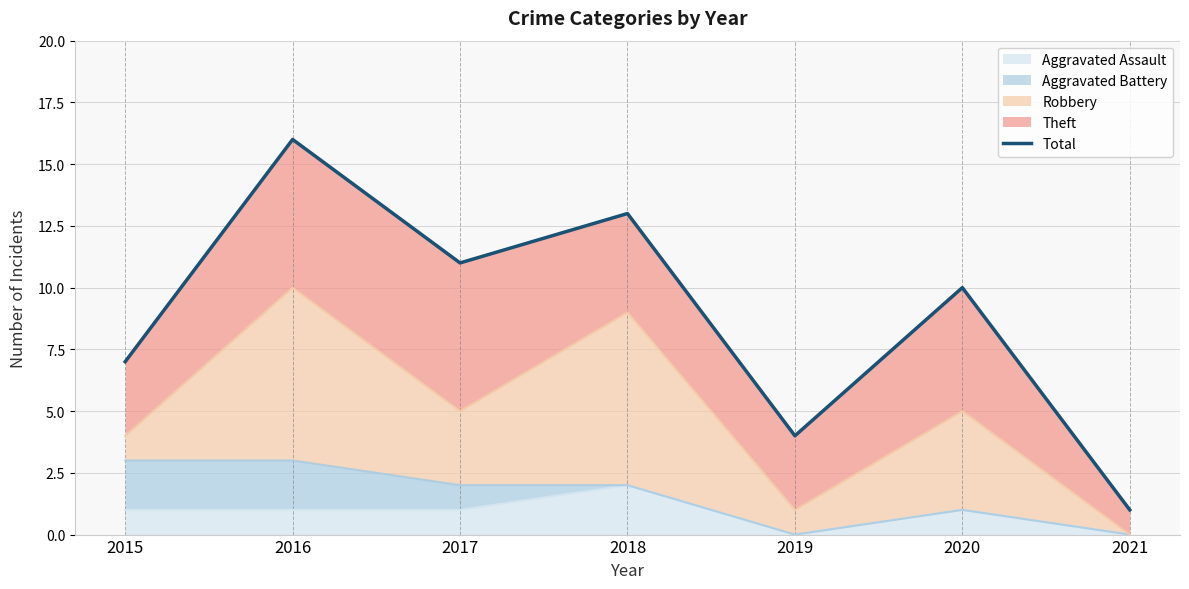

What is the average value?

9